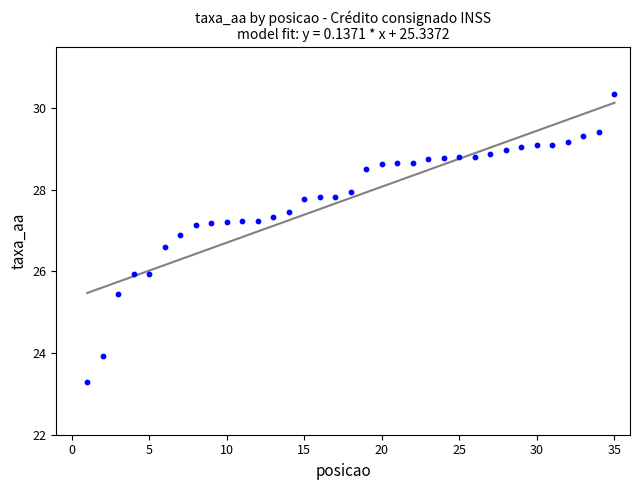

What is the range of X values (max minus min)?

34.0